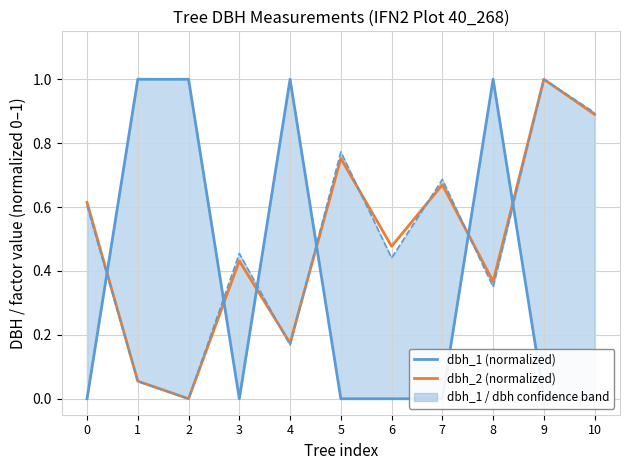

How many lines are shown in the chart?

3